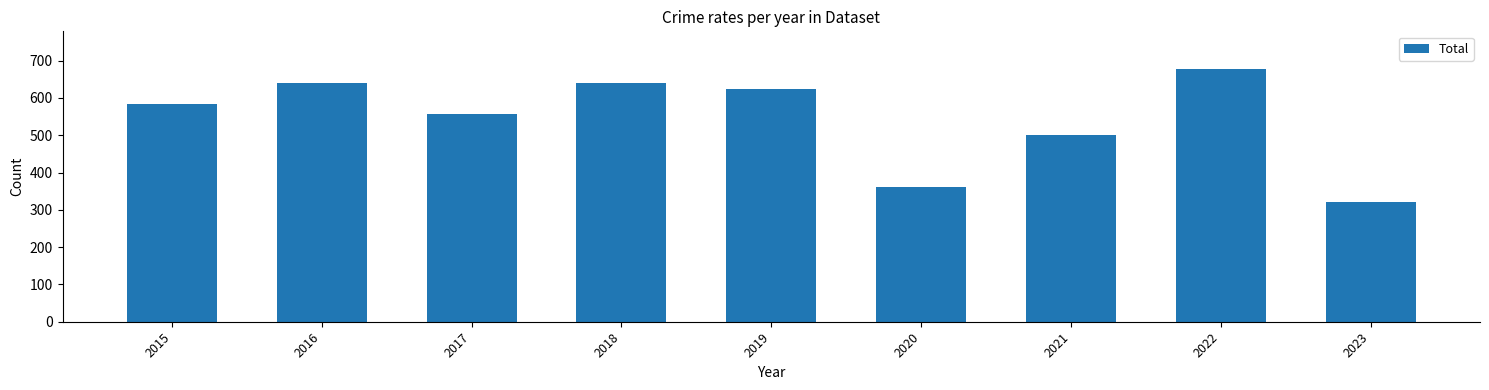

What is the change in value from 2019 to 2021?

-125